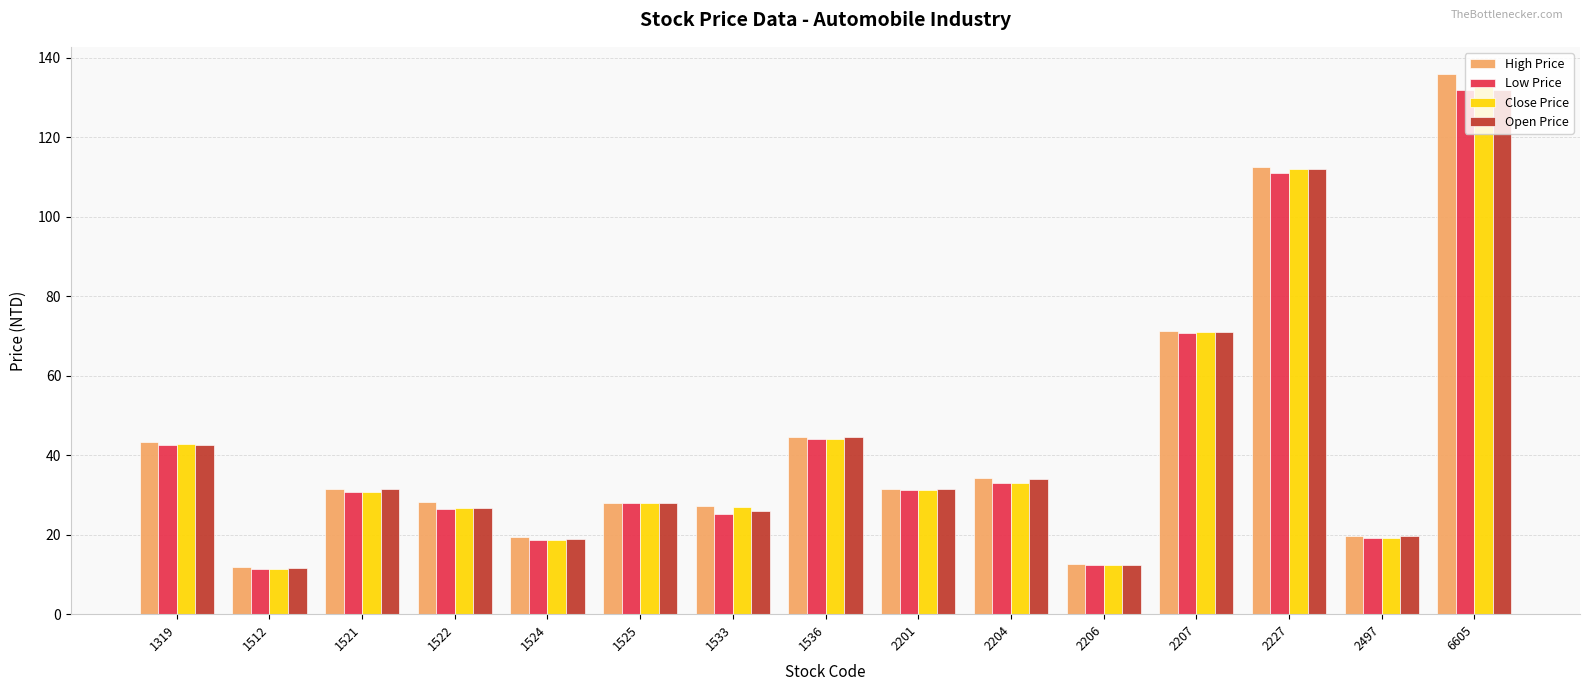

How many data points in Open Price are less than 31?

7